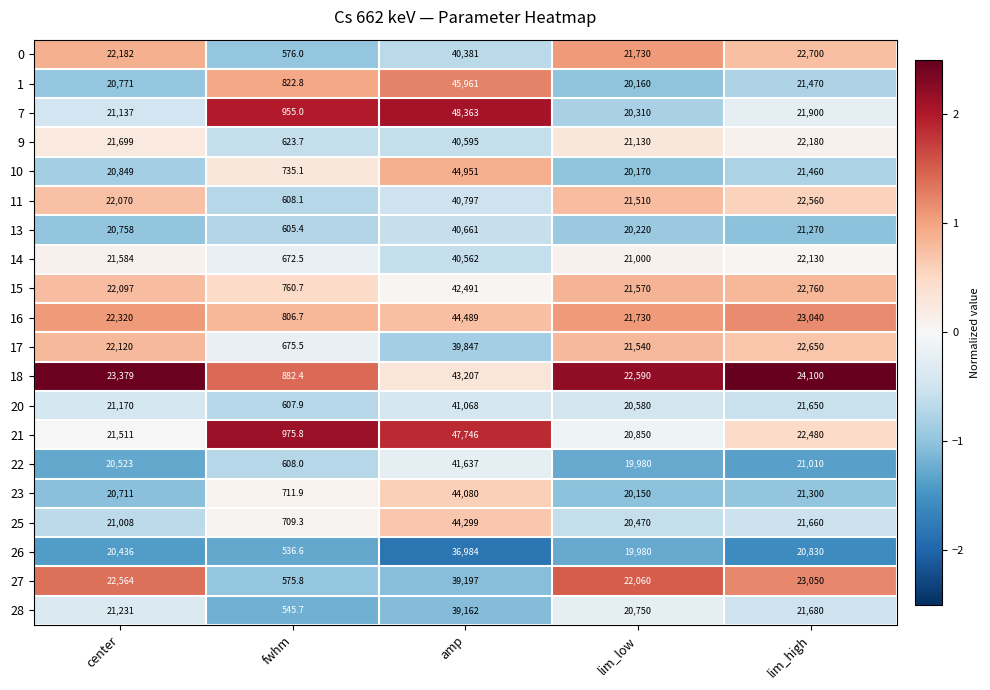

What is the difference between the highest and lowest values at fwhm?

439.2